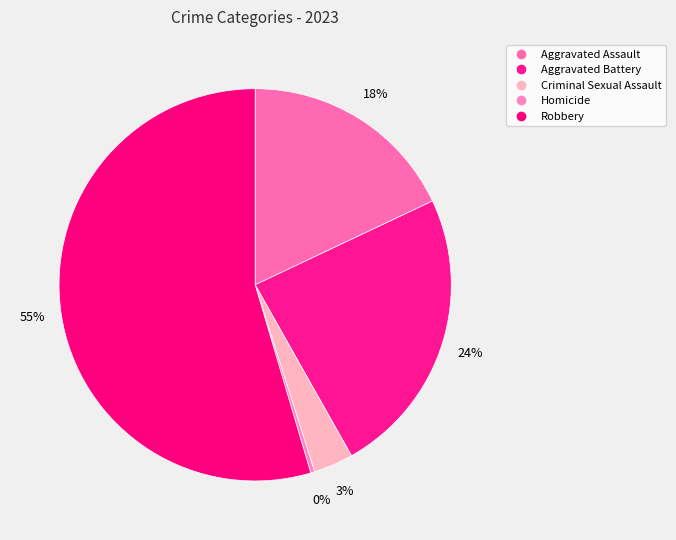

To the nearest percent, what percentage of the pie is Aggravated Battery?

24%